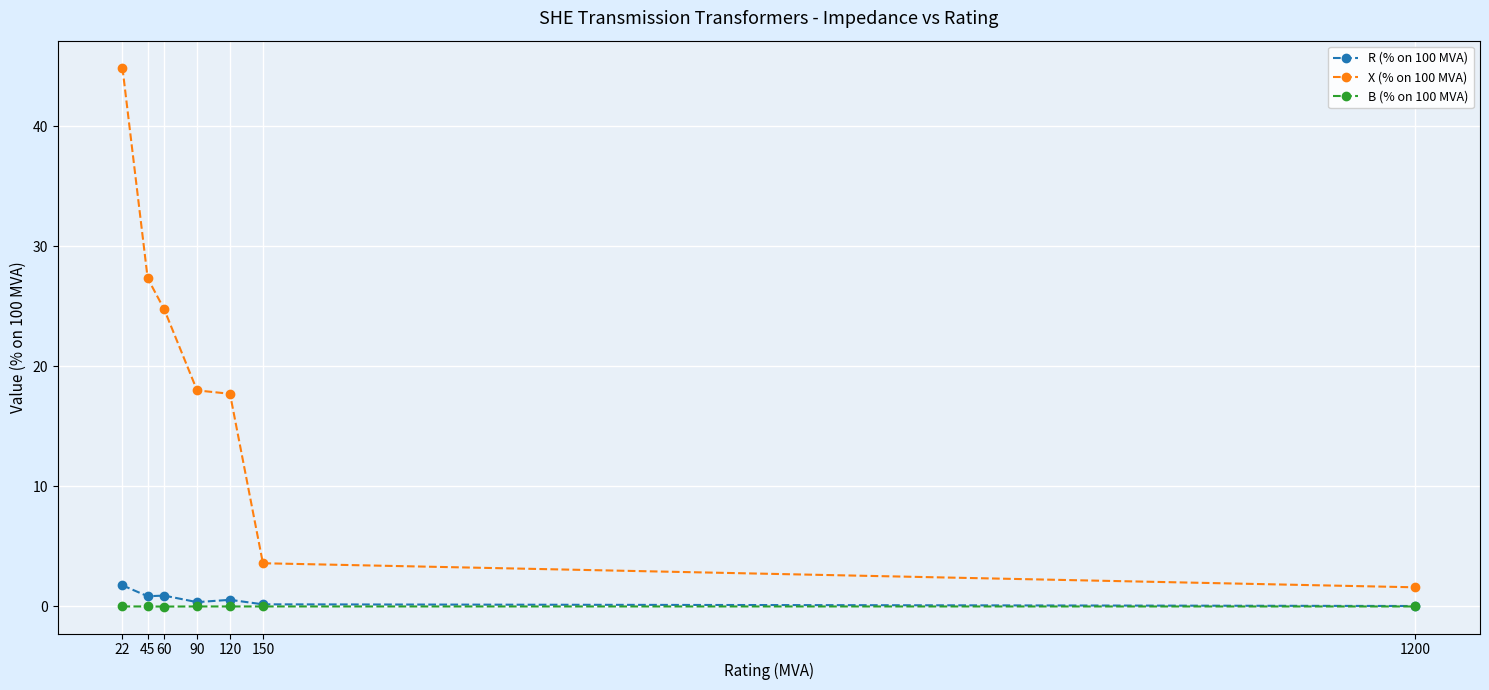

What is the spread (max minus min) of values at 60?

24.8